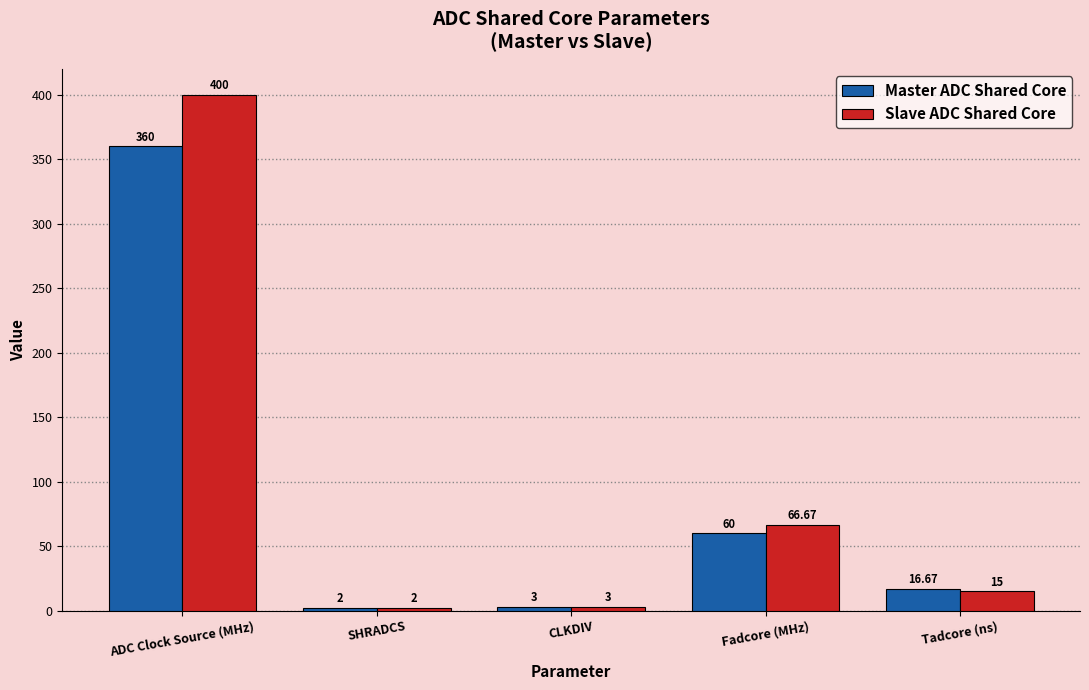

What is the total value across all series at CLKDIV?

6.0